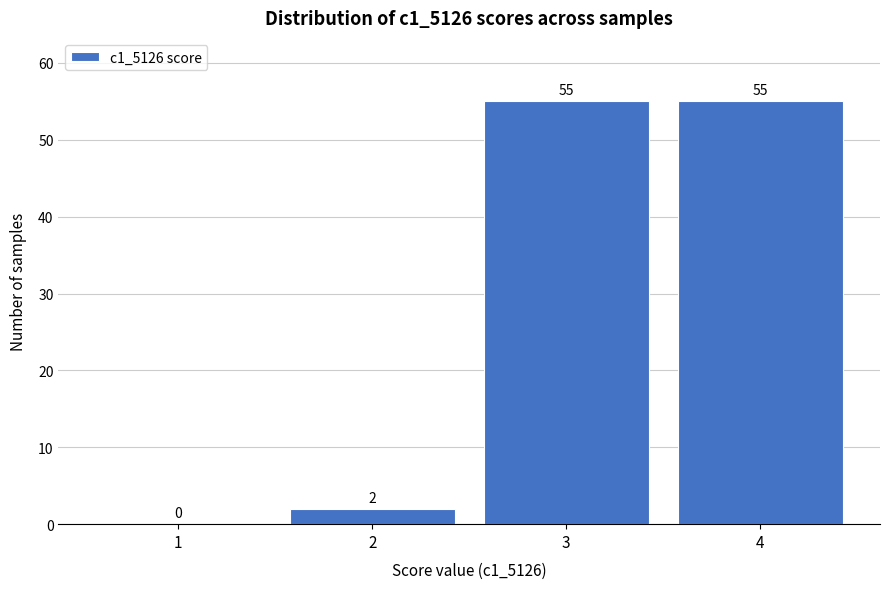

Reading left to right, transcribe this chart: for each bar, give the range it covers on the x-axis and its height.

0.5 to 1.5: 0
1.5 to 2.5: 2
2.5 to 3.5: 55
3.5 to 4.5: 55